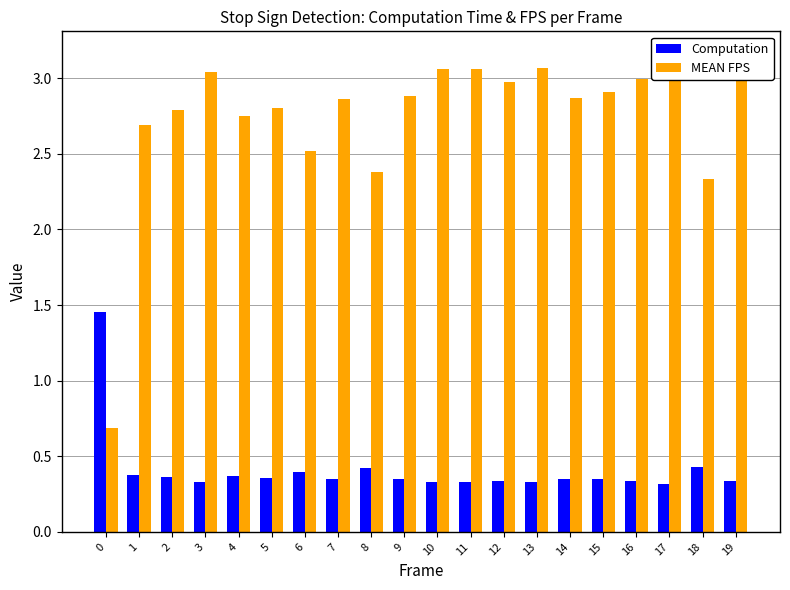

How many data points in MEAN FPS are above 2?

19